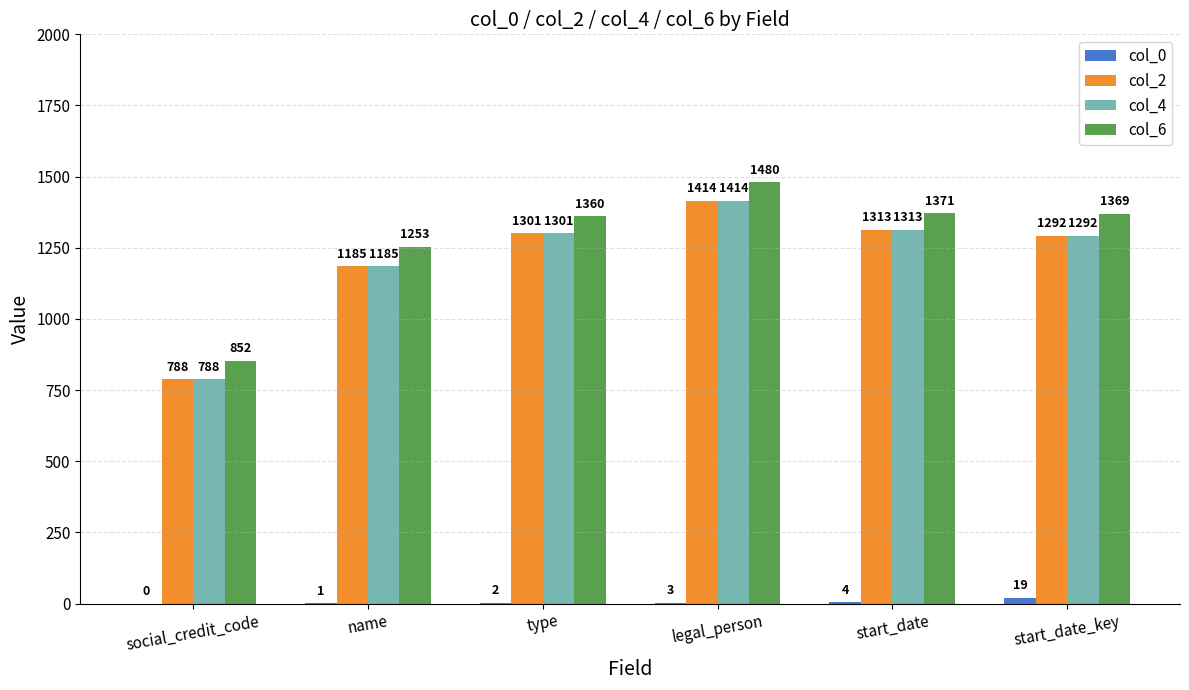

What is the maximum value shown in the chart?

1480